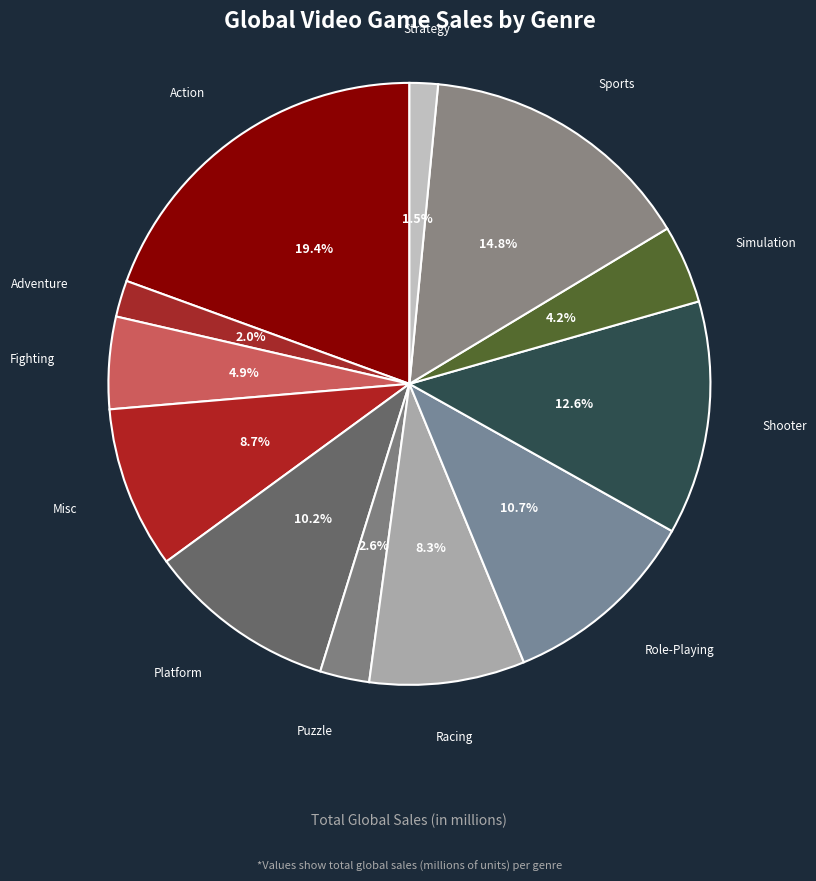

Count the number of slices in the pie.

12